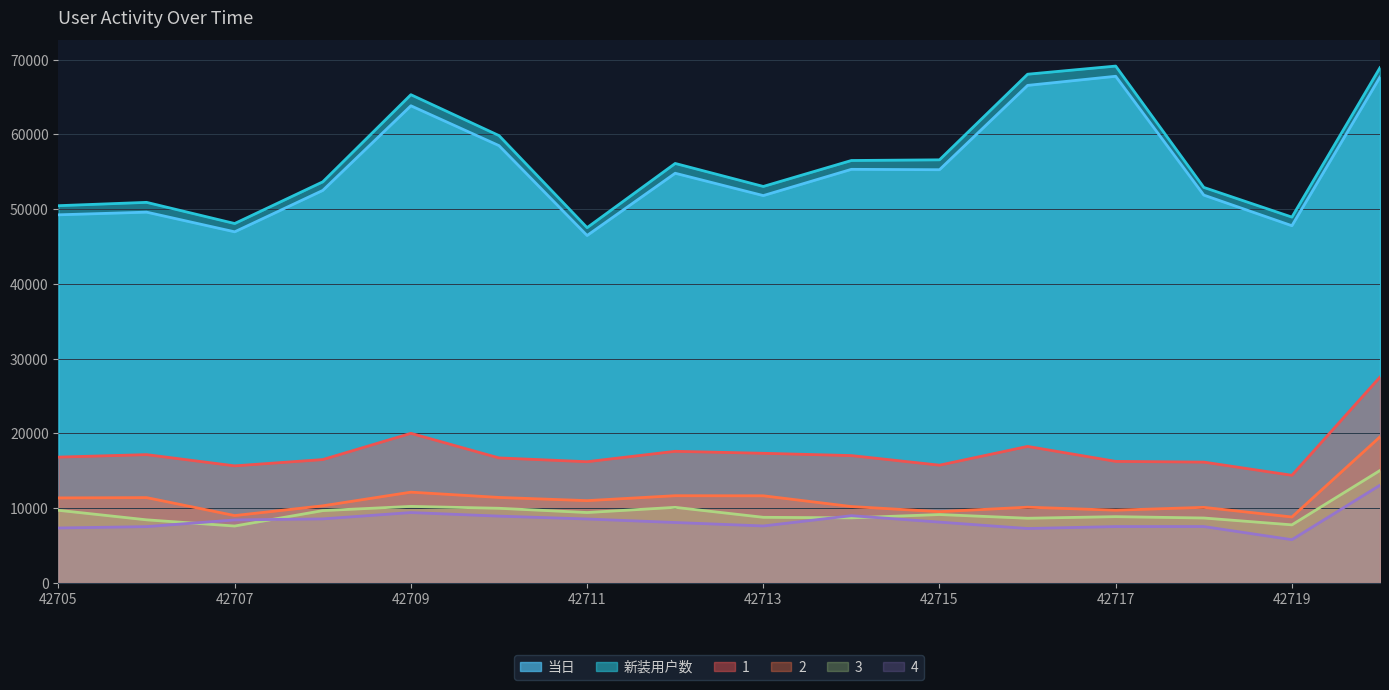

Reading right to left, what are all the values shown in this chart?

当日: 67666	47777	51872	67769	66549	55268	55320	51807	54796	46466	58493	63823	52500	46960	49592	49234
新装用户数: 68921	48929	52900	69134	68044	56591	56501	53030	56107	47517	59837	65304	53647	48070	50902	50457
1: 27530	14388	16152	16248	18251	15741	17024	17331	17596	16204	16712	20004	16491	15649	17153	16819
2: 19530	8809	10097	9719	10119	9522	10206	11644	11656	10997	11425	12131	10305	8999	11402	11362
3: 15030	7757	8673	8854	8642	9137	8693	8767	10099	9407	9974	10226	9664	7599	8429	9704
4: 13059	5772	7531	7528	7266	8124	8983	7609	8071	8542	8925	9402	8554	8416	7520	7337